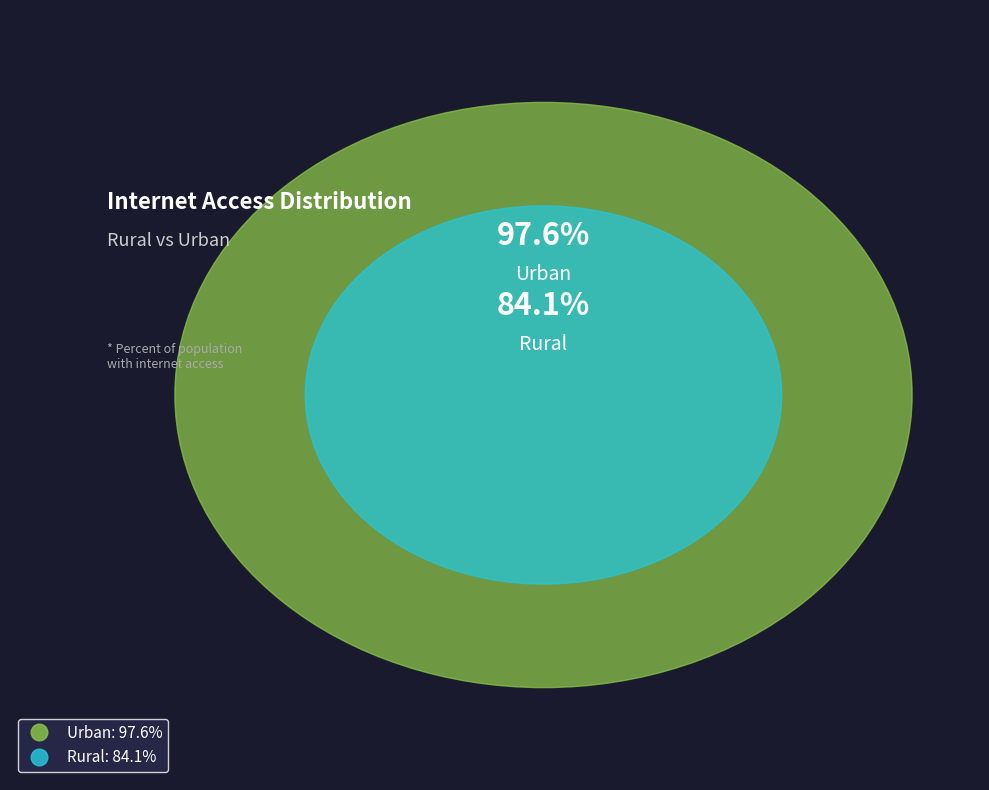

What is the change in value from Rural to Urban?

+13.5